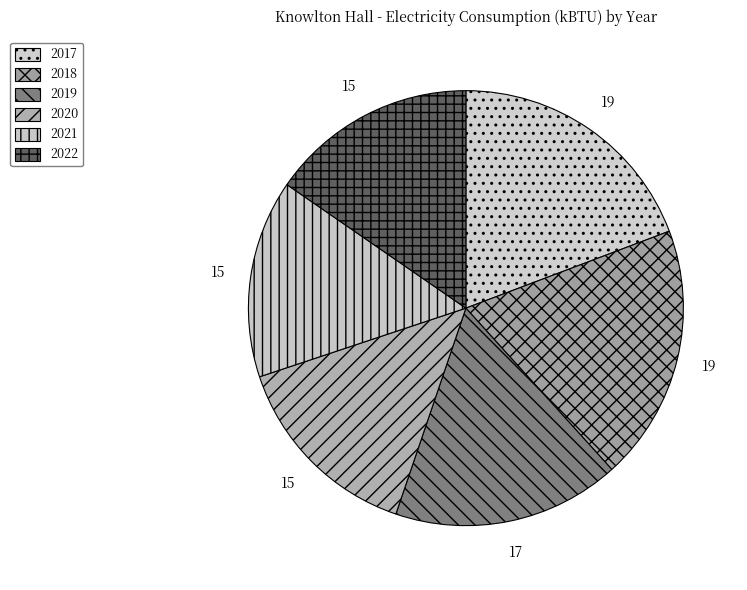

How many slices are in this pie chart?

6